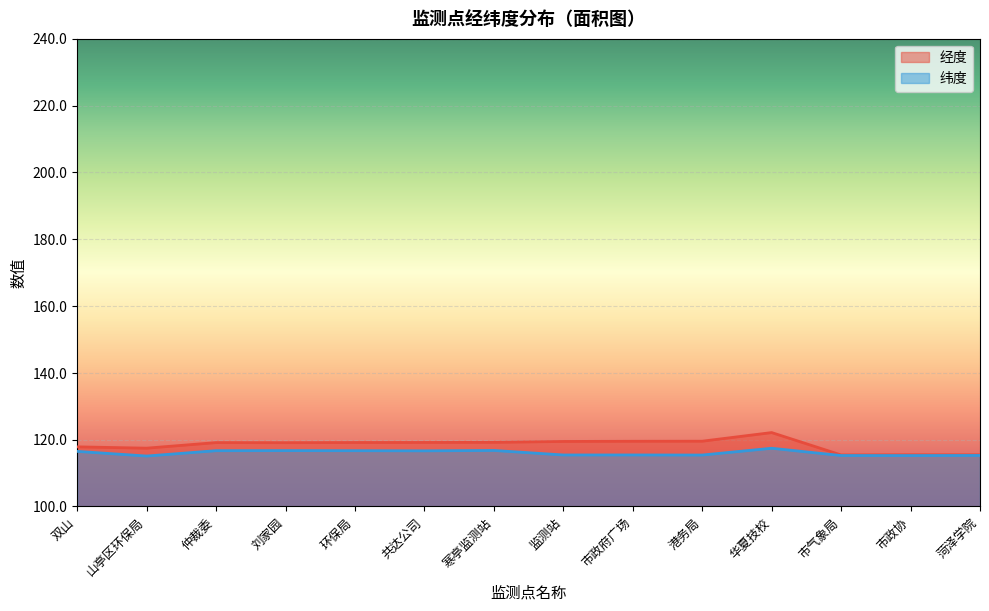

Does the chart display data point markers on the line(s)?

No